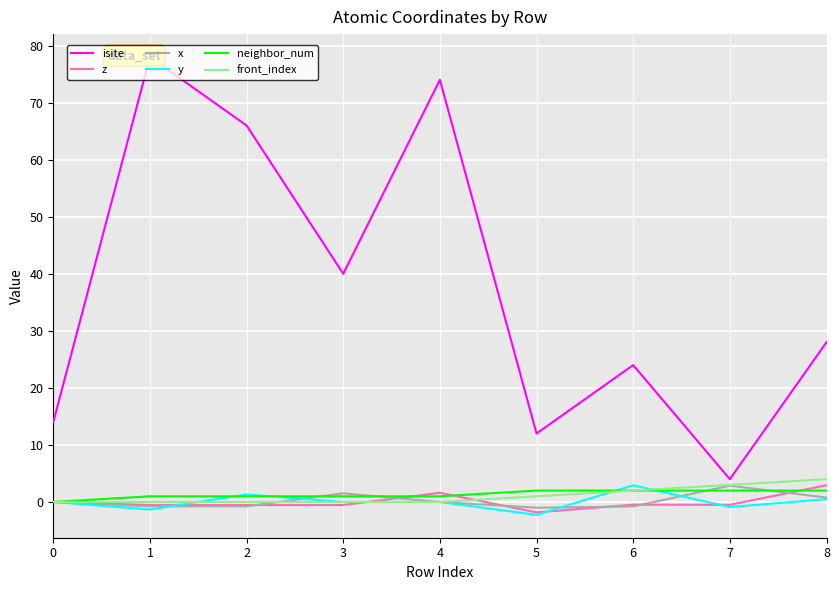

At which category is the sum across all series the highest?

4